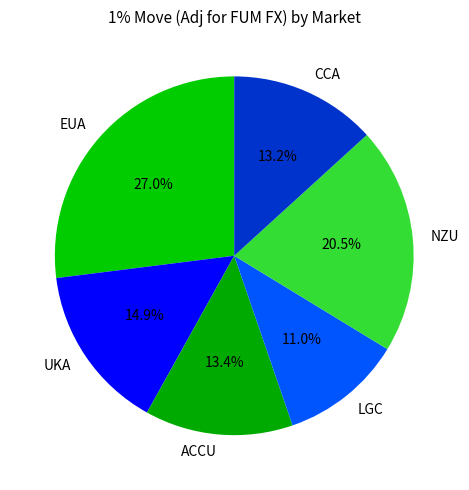

To the nearest percent, what is the average slice percentage?

17%